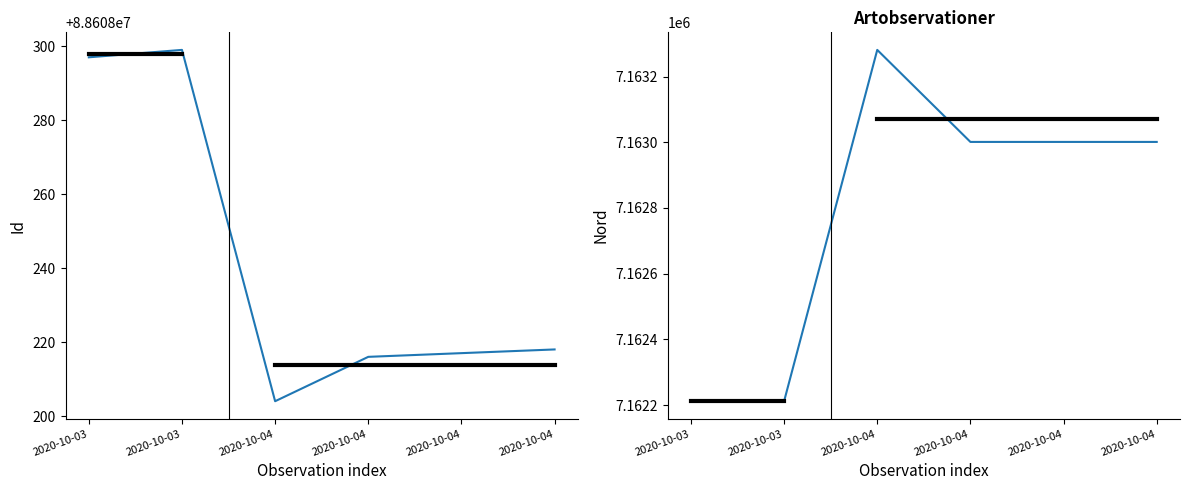

What is the value of the Id point at the 1st from the left?

88608297.0